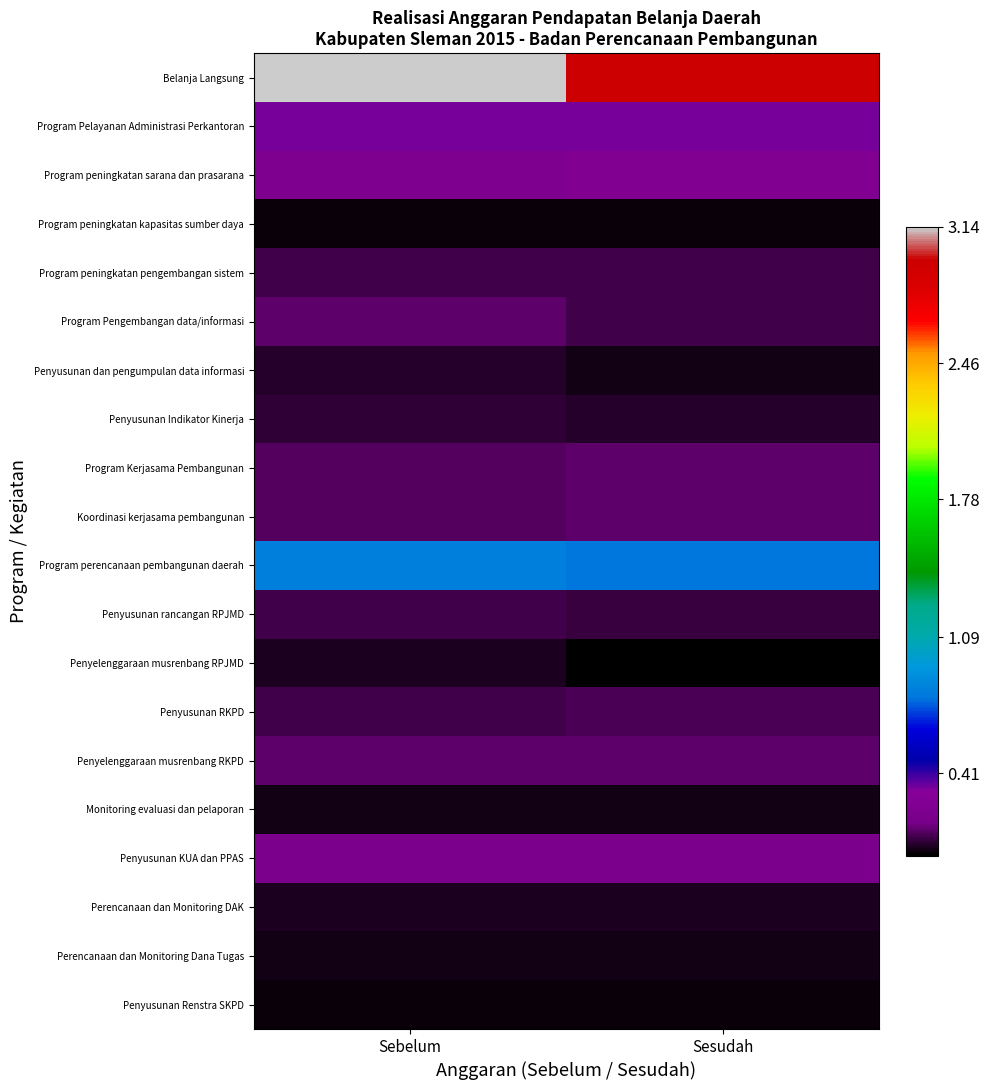

At how many categories does at least one series exceed 2?

2